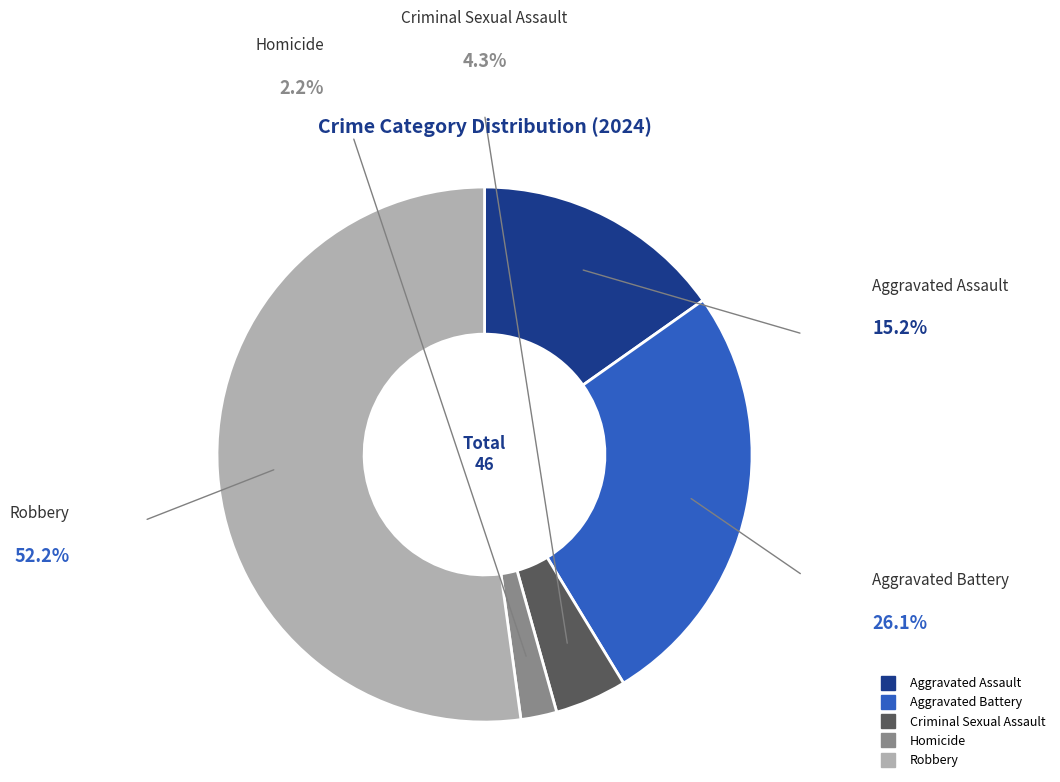

Rank the categories by value from highest to lowest.

Robbery, Aggravated Battery, Aggravated Assault, Criminal Sexual Assault, Homicide